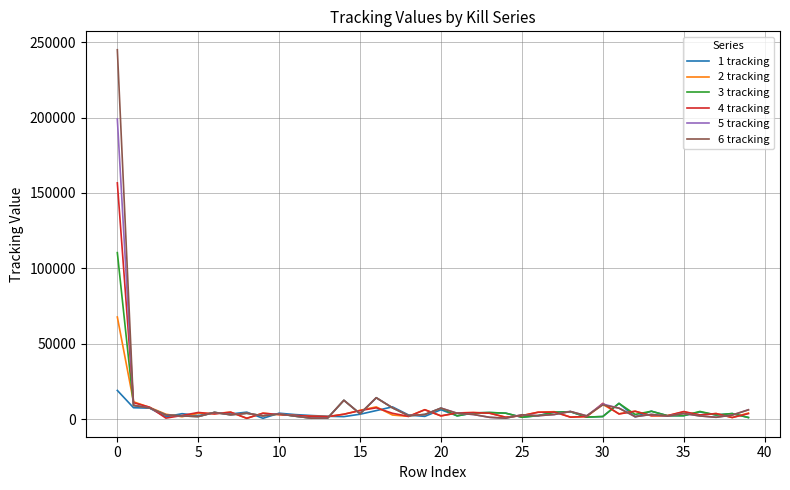

Rank the series by their maximum value, from lowest to highest.

1 tracking, 2 tracking, 3 tracking, 4 tracking, 5 tracking, 6 tracking